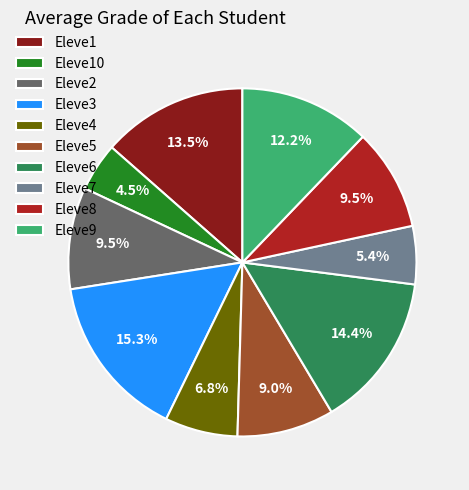

Does Eleve1 represent more than half of the total?

No